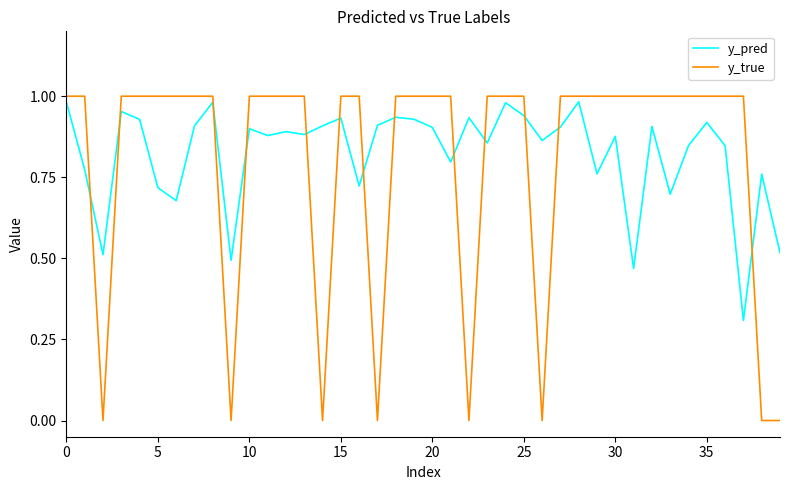

How many lines are shown in the chart?

2